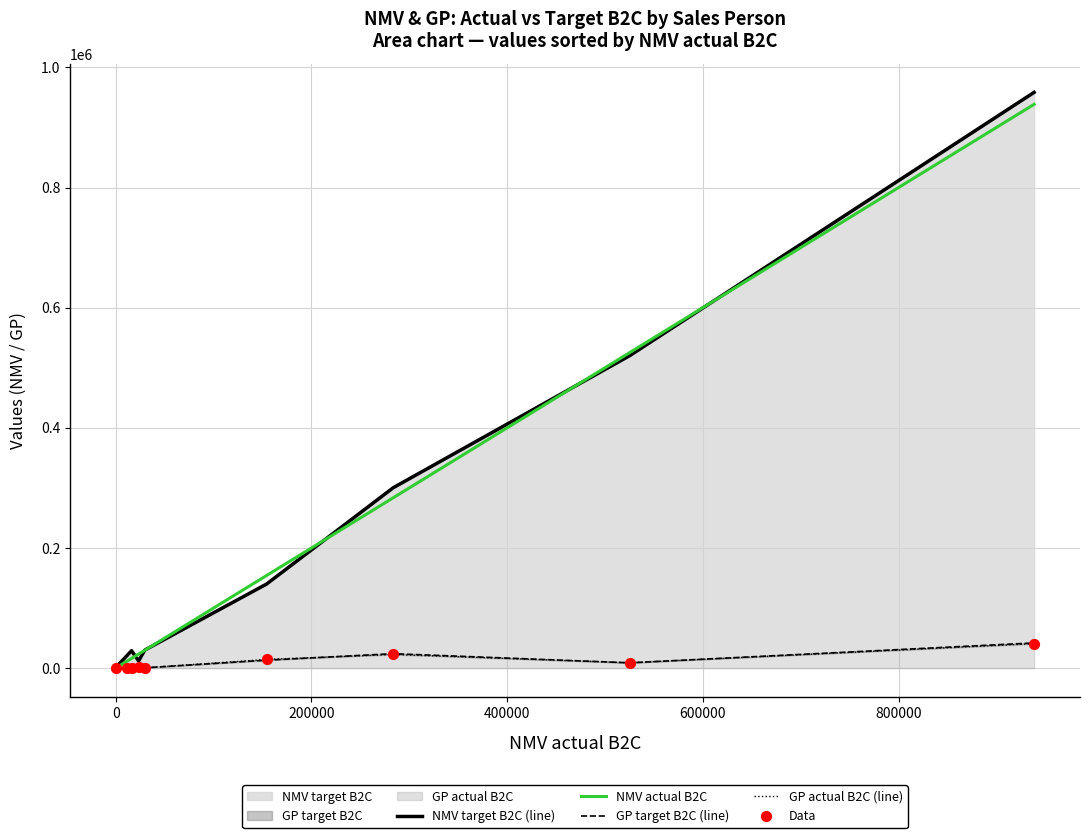

At how many categories does at least one series exceed 325991?

2